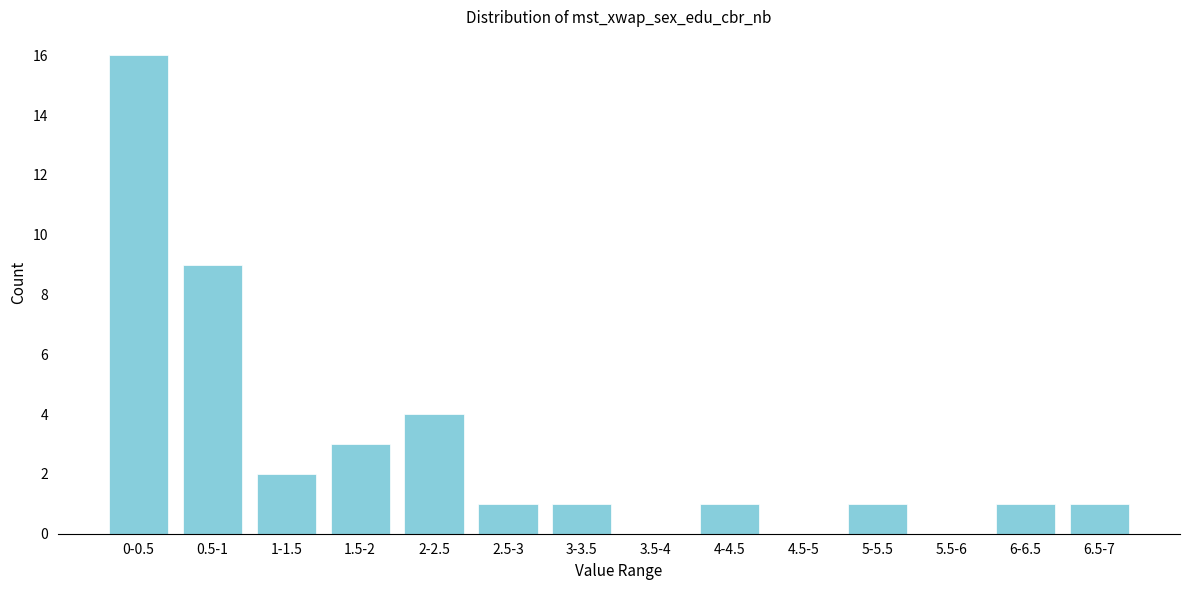

Reading left to right, list all the values displayed in this chart.

0-0.5=16	0.5-1=9	1-1.5=2	1.5-2=3	2-2.5=4	2.5-3=1	3-3.5=1	3.5-4=0	4-4.5=1	4.5-5=0	5-5.5=1	5.5-6=0	6-6.5=1	6.5-7=1